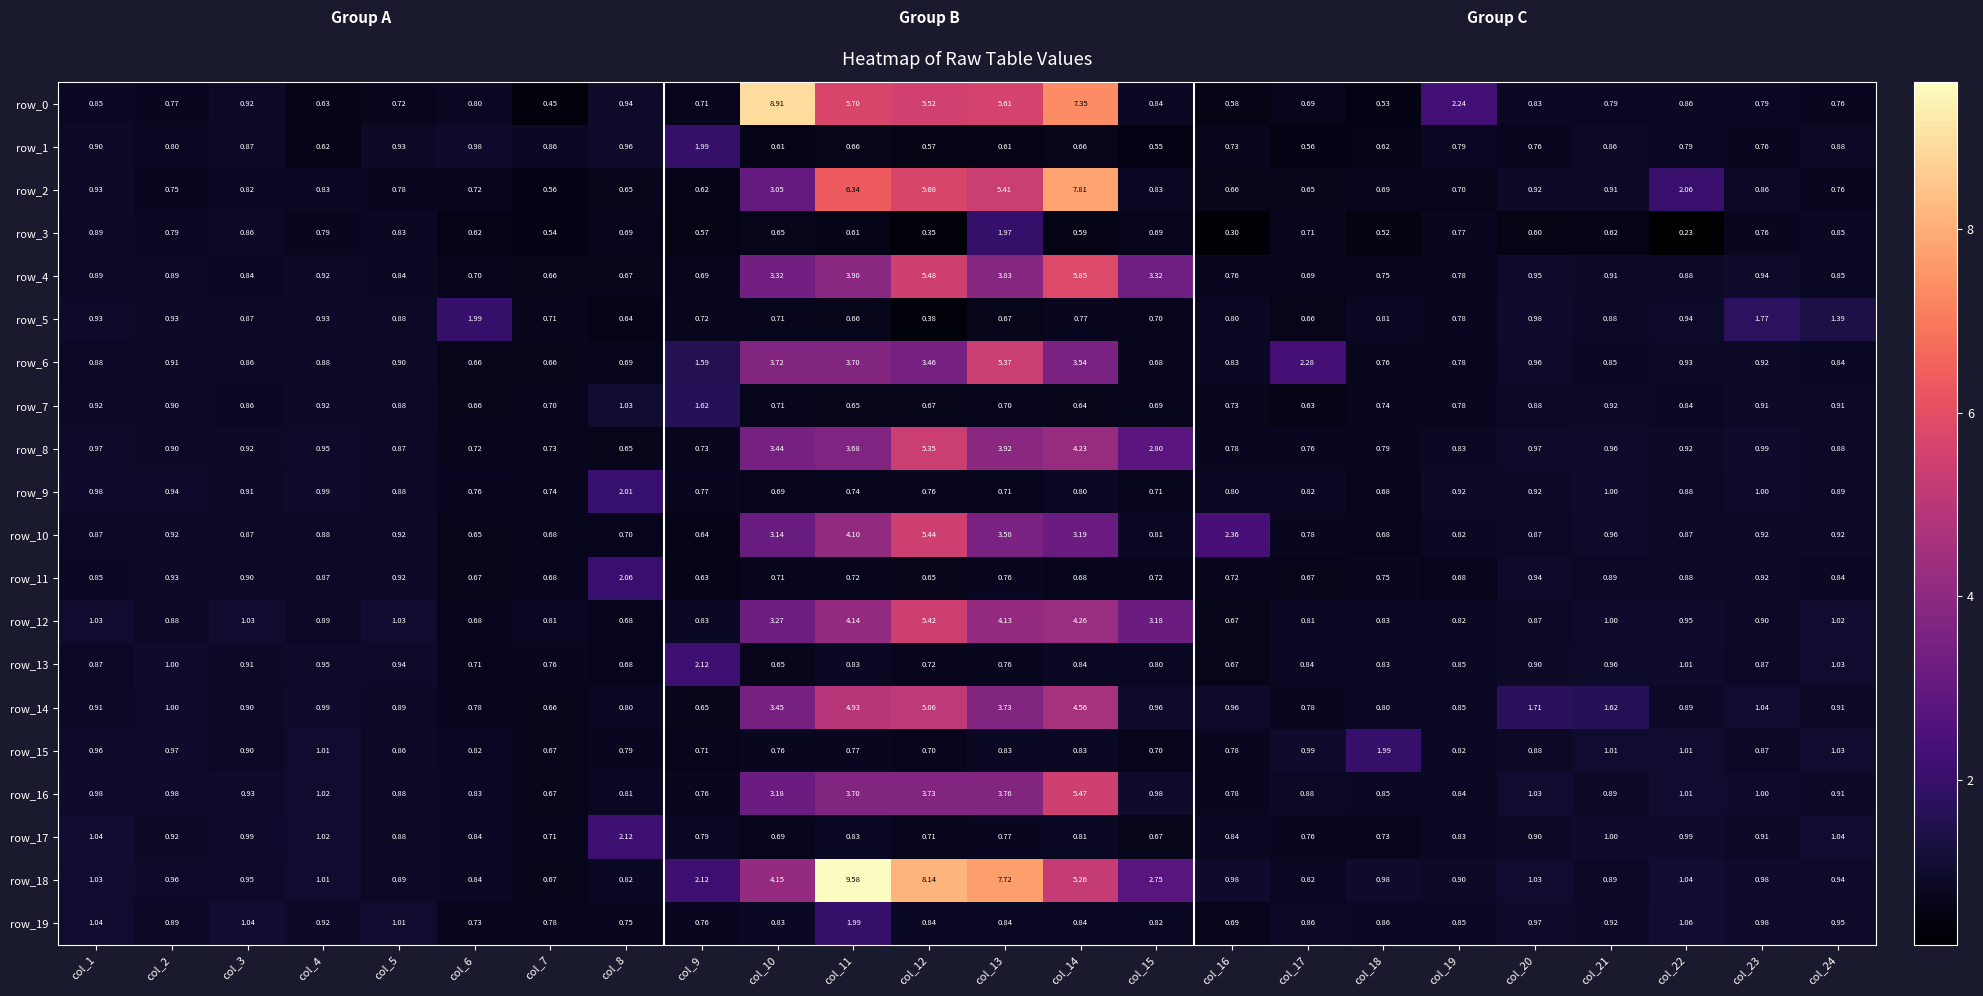

At which category does the chart reach its peak across all series?

col_11